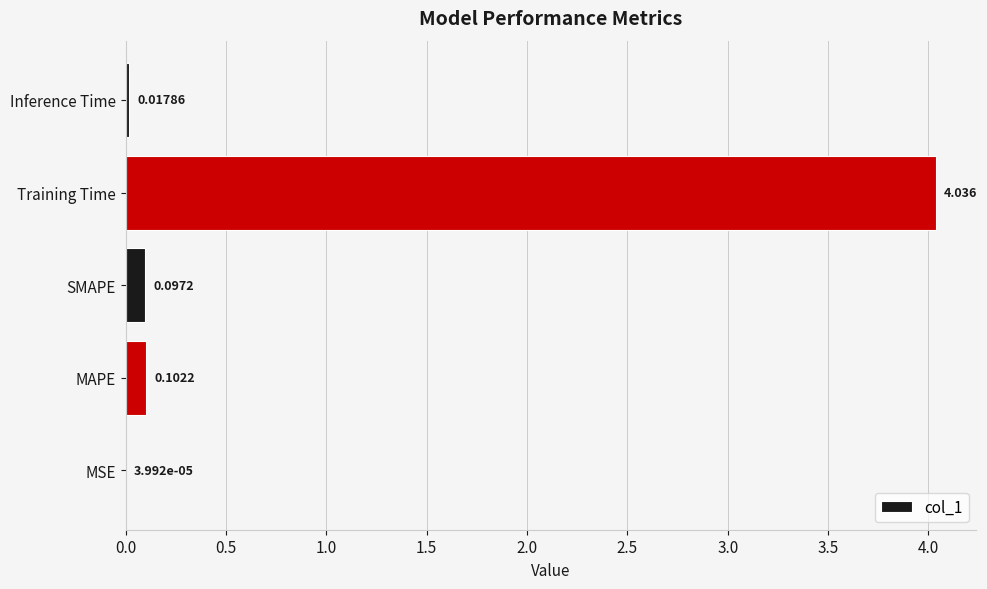

Where is the data nearest to the value 2?

MAPE